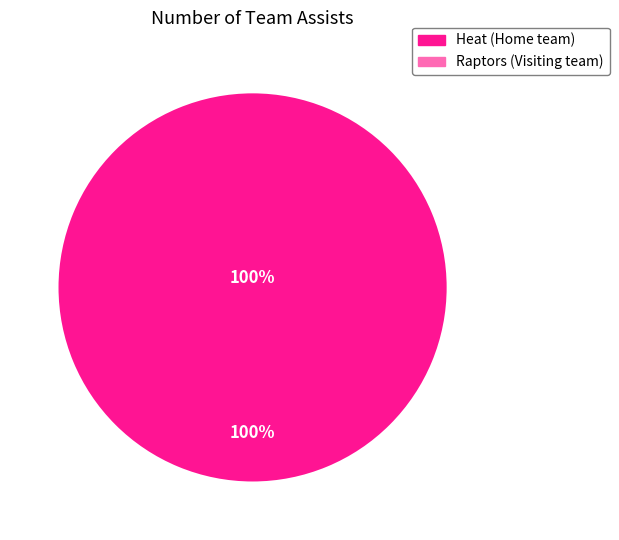

Is it true that Heat (Home team) is 100% of the pie?

True